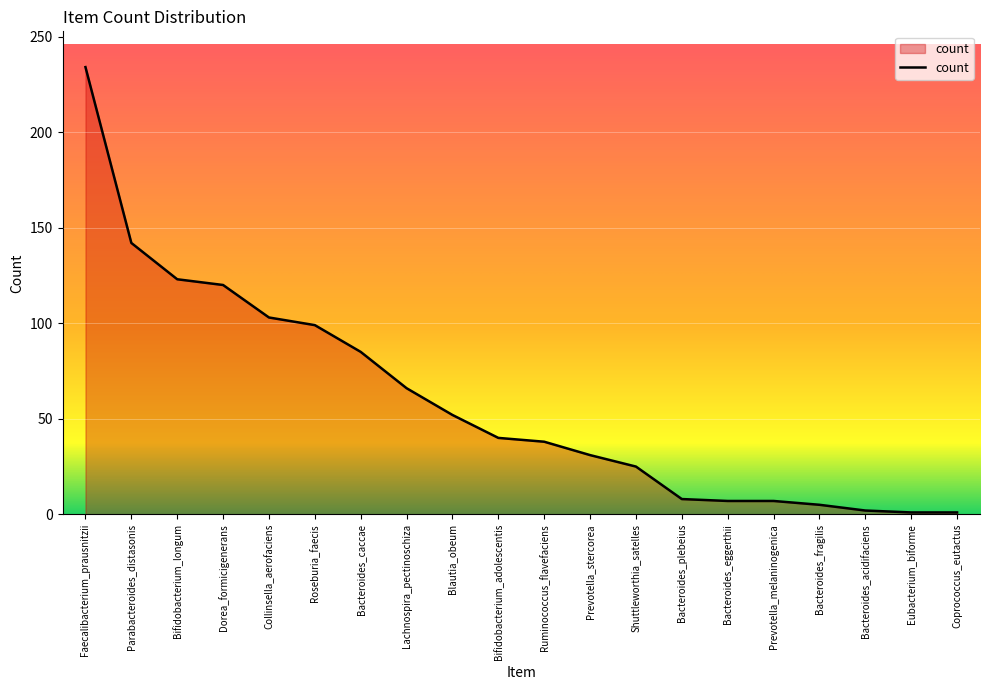

What is the sum of the values at Prevotella_melaninogenica and Roseburia_faecis?

106